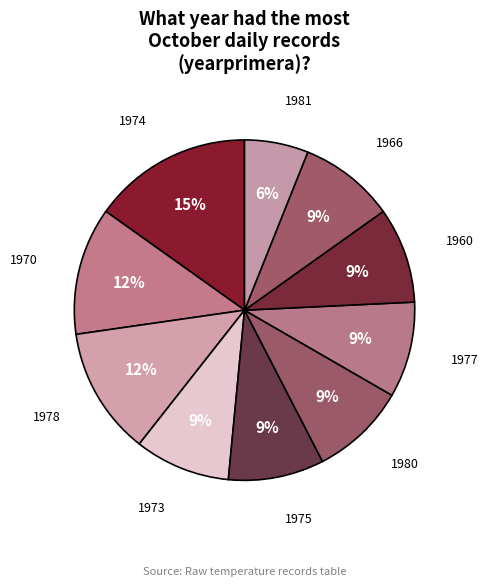

Between 1978 and 1977, which is larger?

1978